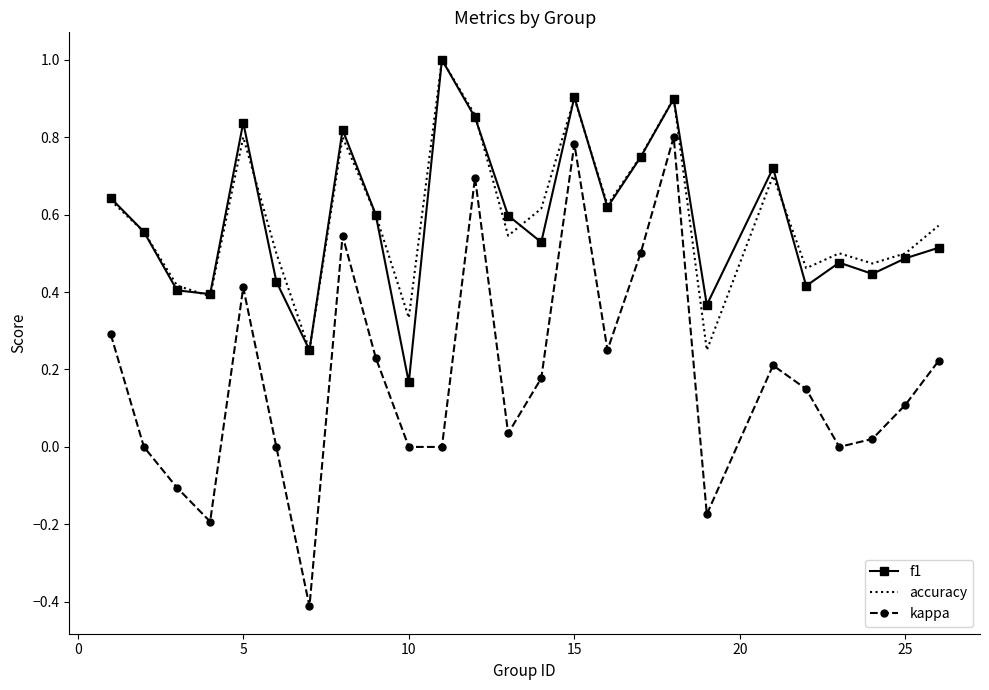

What is the highest value of the accuracy series?

1.0